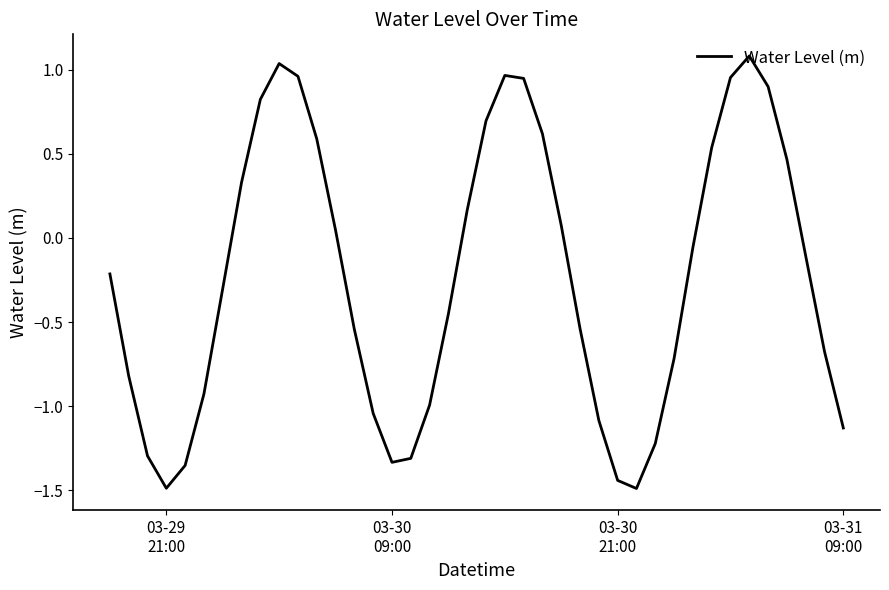

What is the greatest value displayed?

1.1